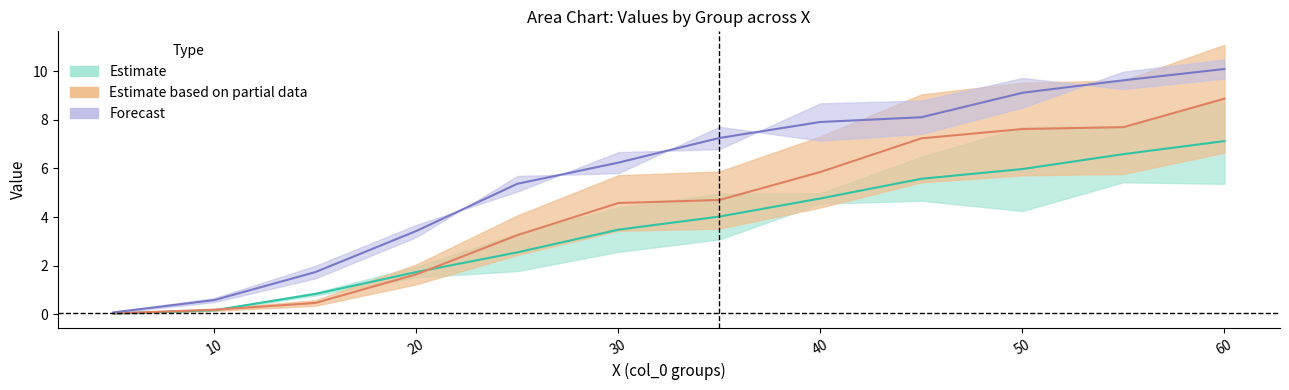

Where is 6.0 nearest to the value 5?

40